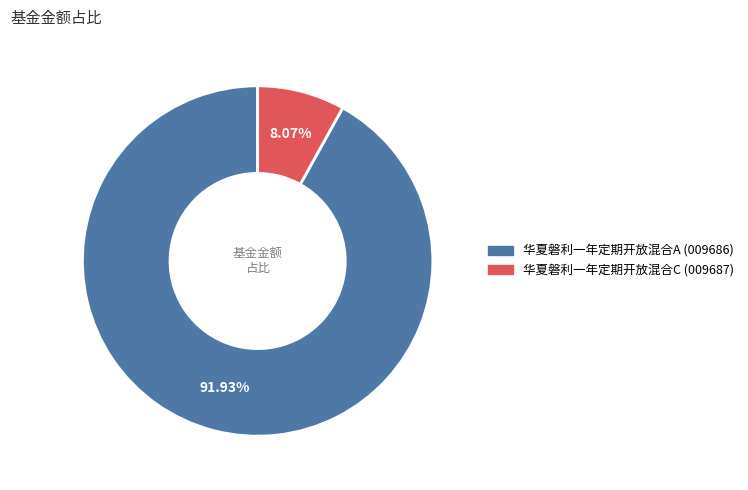

Do 华夏磐利一年定期开放混合A and 华夏磐利一年定期开放混合C together represent more than half of the pie?

Yes